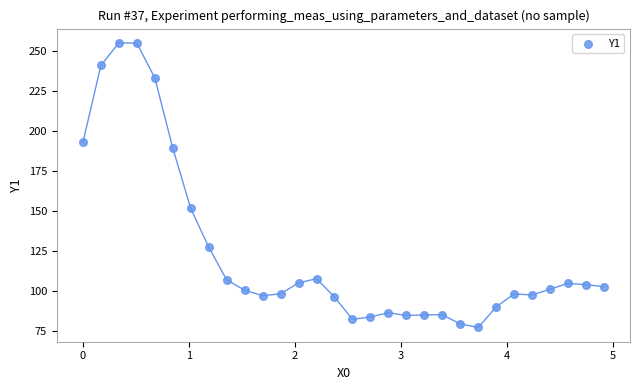

What is the range of Y values (max minus min)?

178.0